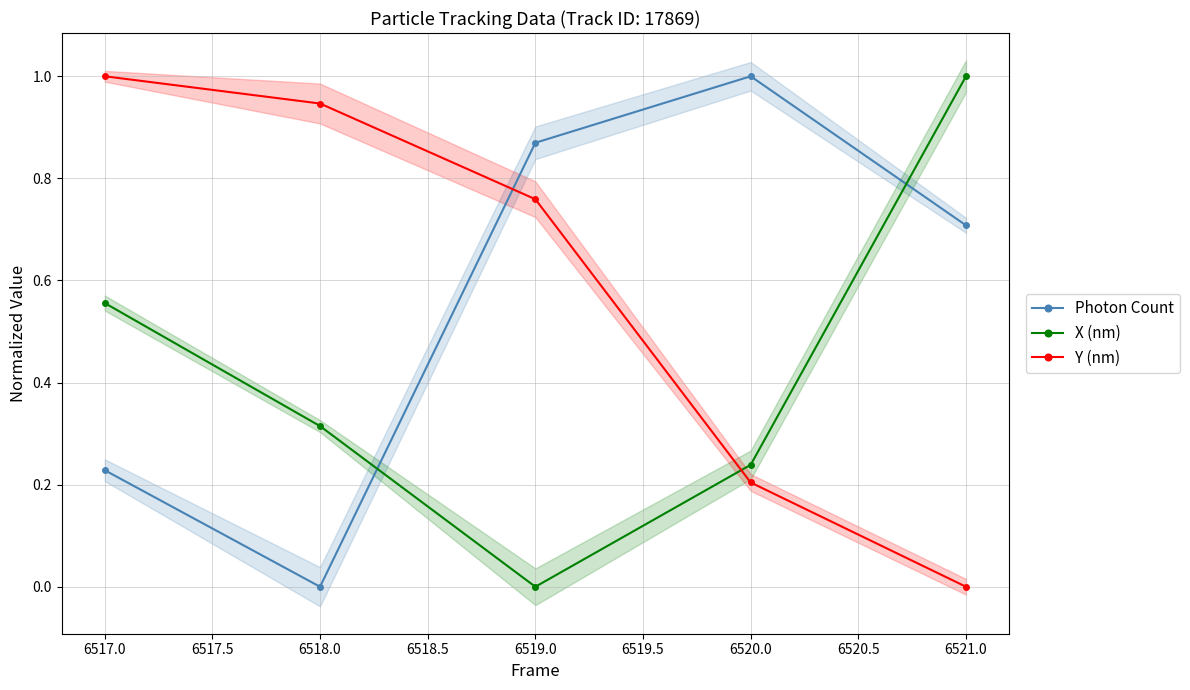

How many intersections are there between Photon Count and X (nm)?

2